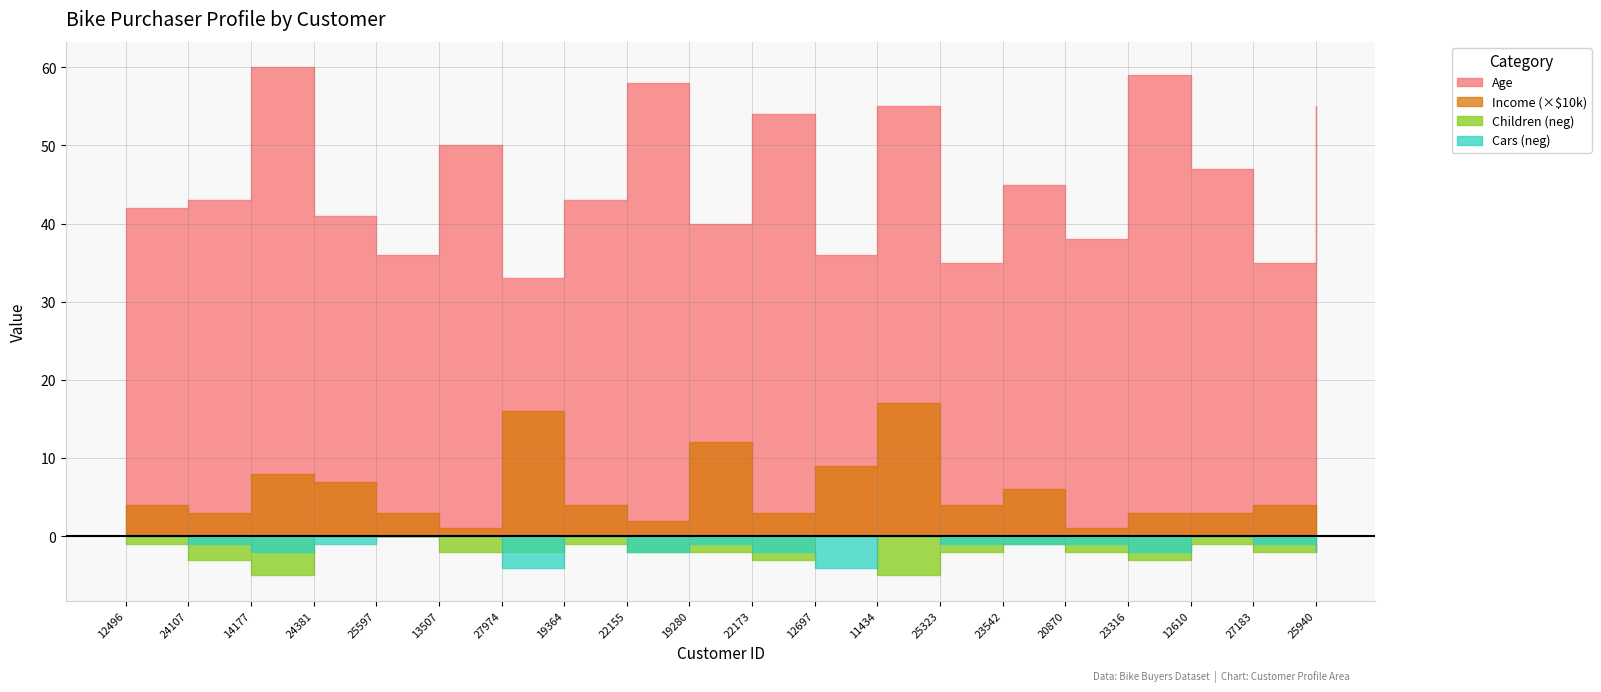

True or false: Children has a value of 1 at 27183.

False